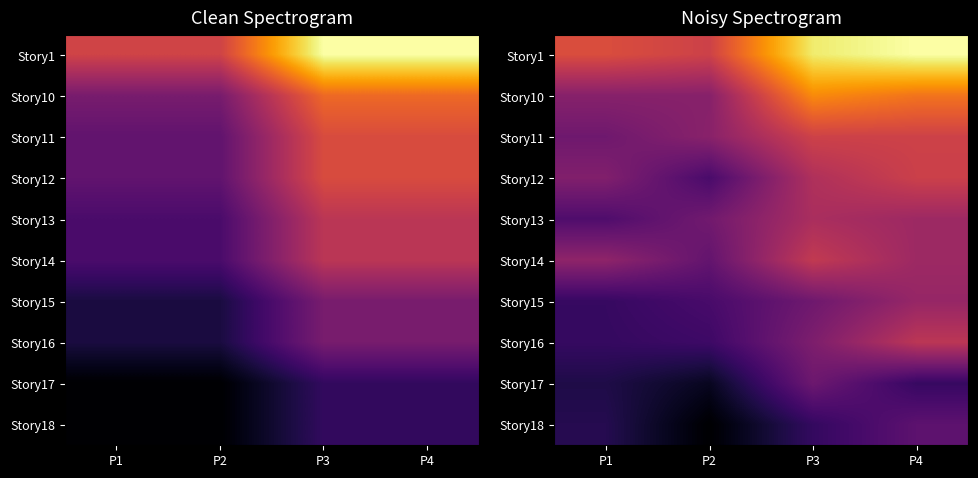

What is the sum of the Story1 values at P2 and P3?

41865.1